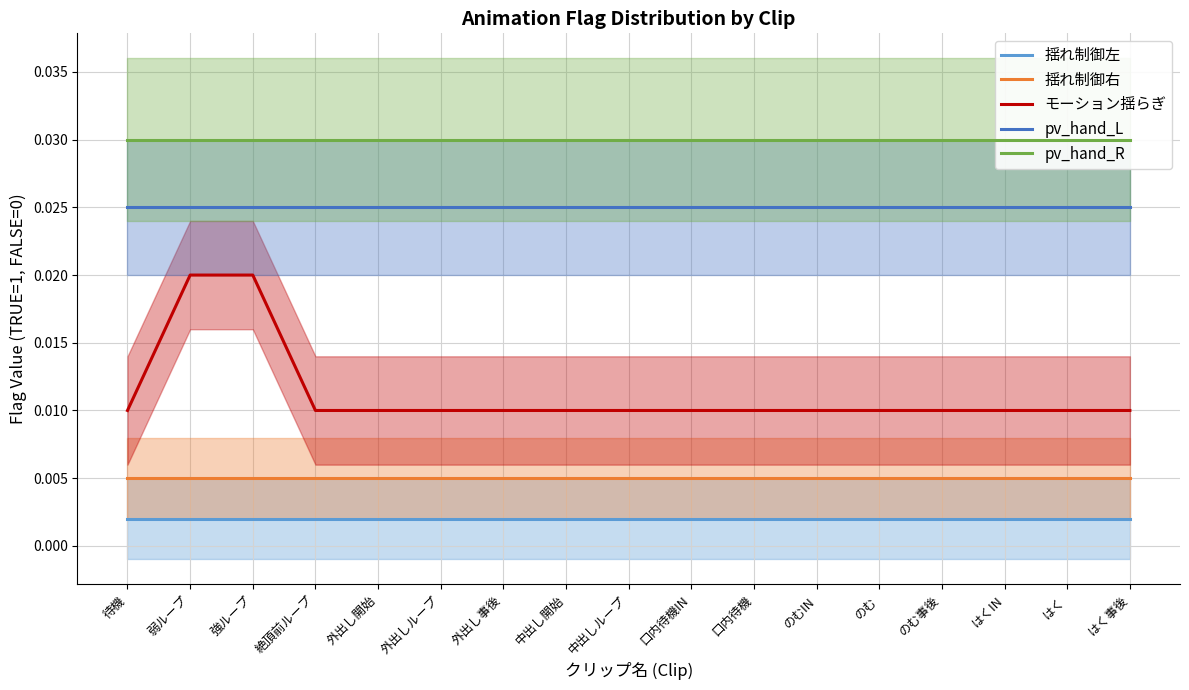

Which series has the largest total across all categories?

pv_hand_R